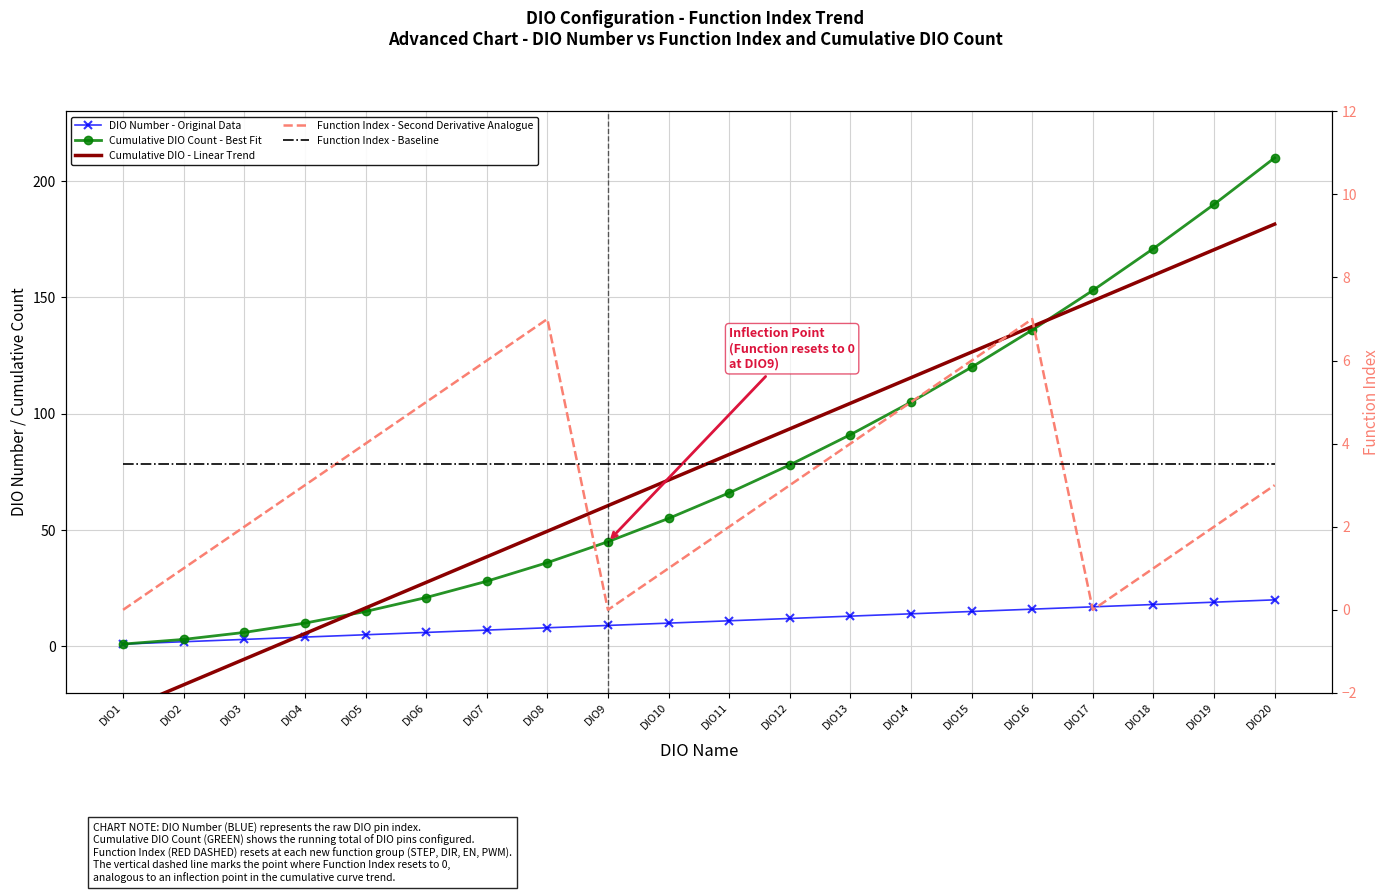

True or false: Function Index - Second Derivative Analogue has a value of 3.1 at DIO14.

False